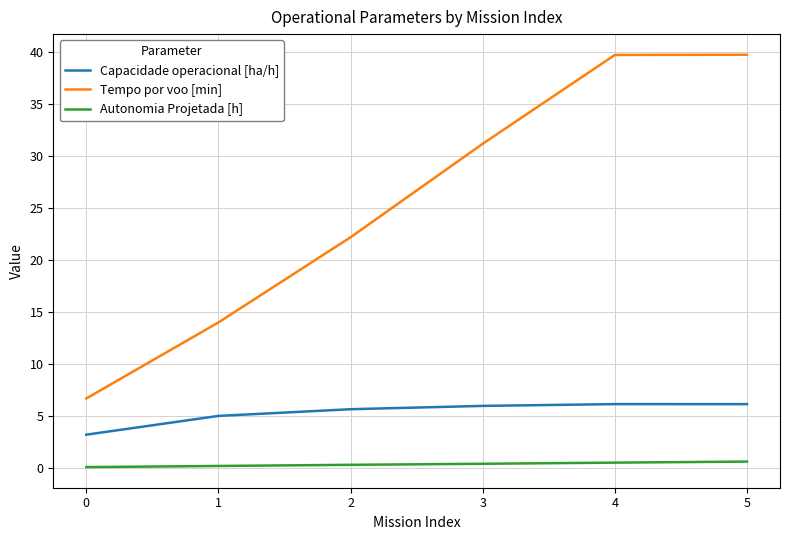

Where does the Tempo por voo [min] series first go above 31?

3